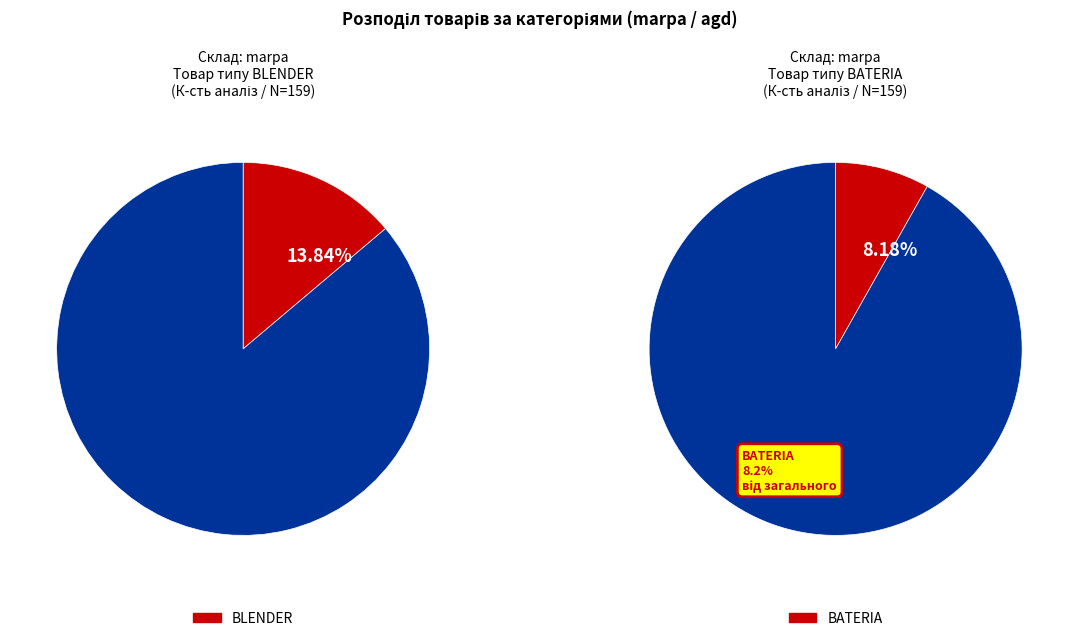

What is the majority slice?

agd